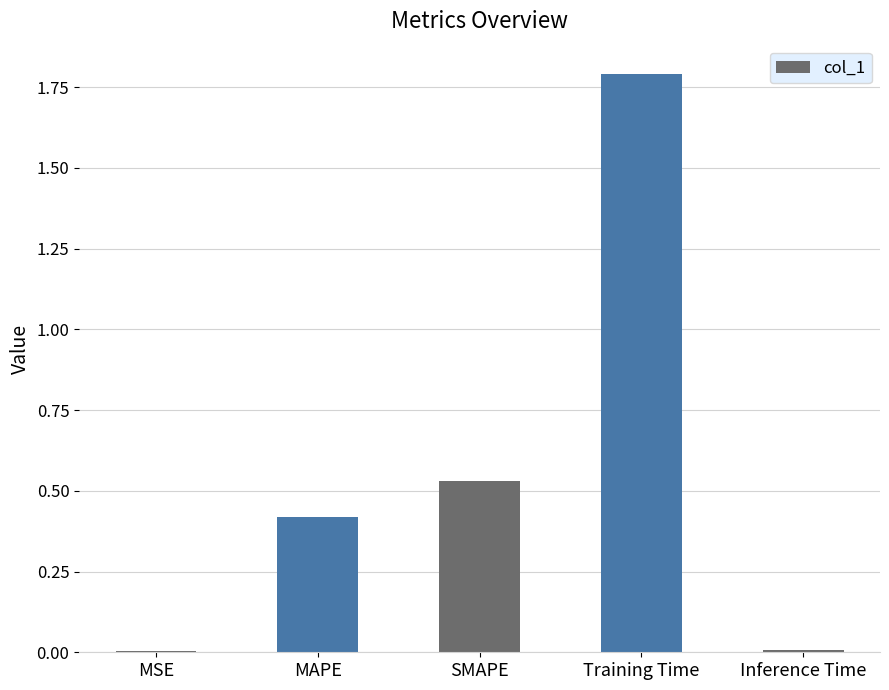

What is the difference between the values at SMAPE and MAPE?

0.1